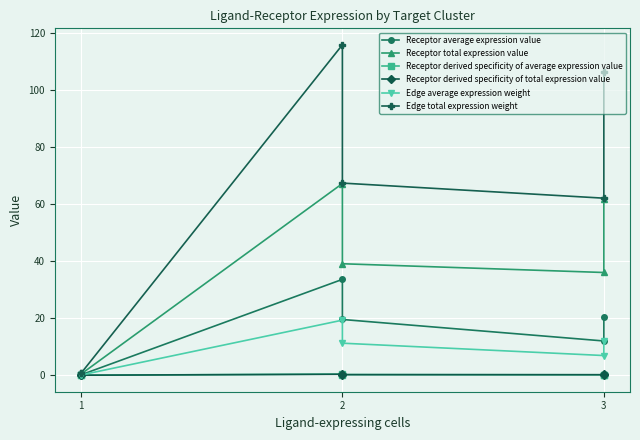

What is the value of the Edge total expression weight point at the 1st from the left?

0.7